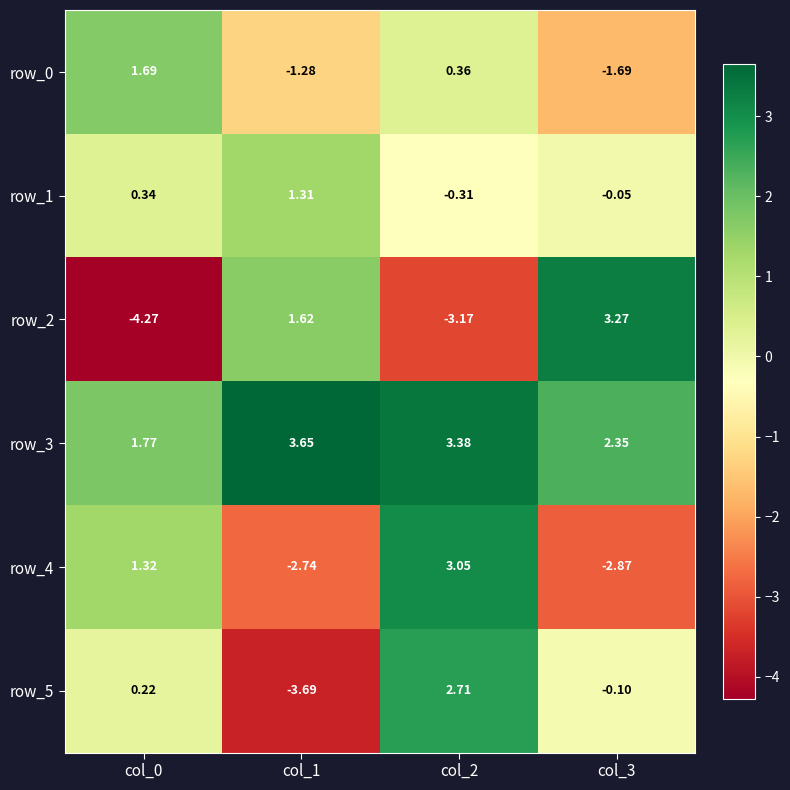

The row_2 series shows -3.2 at col_2. True or false?

True